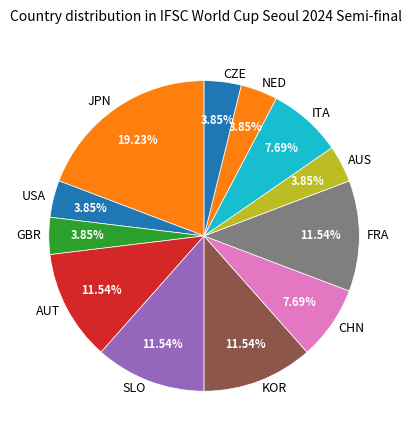

Approximately how many times larger is the value at CZE compared to KOR?

0.3